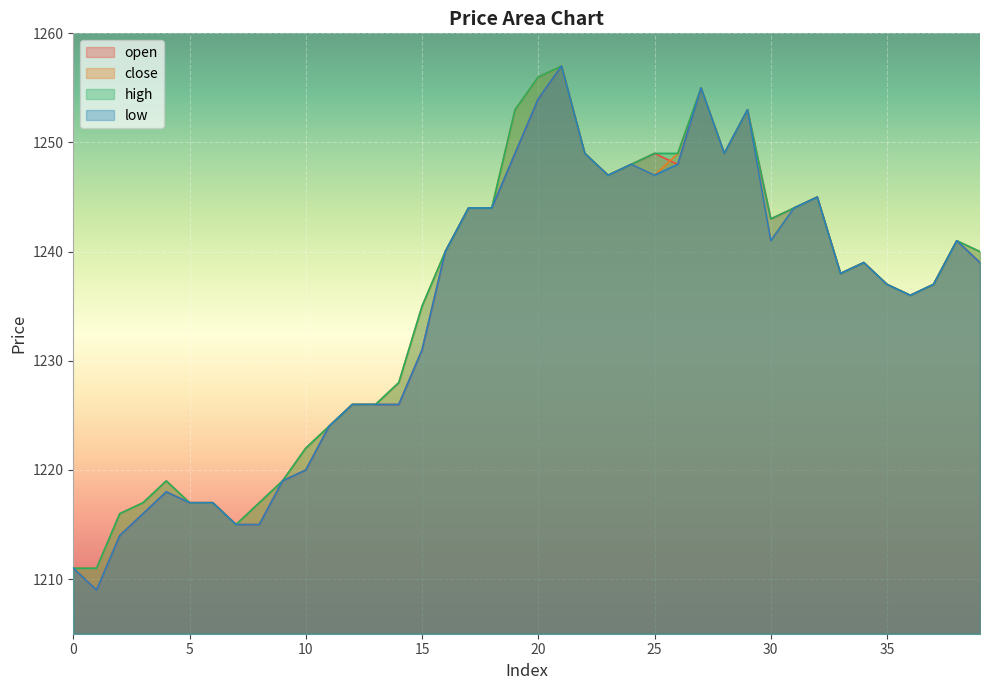

Which has a higher value, 18 or 3?

18